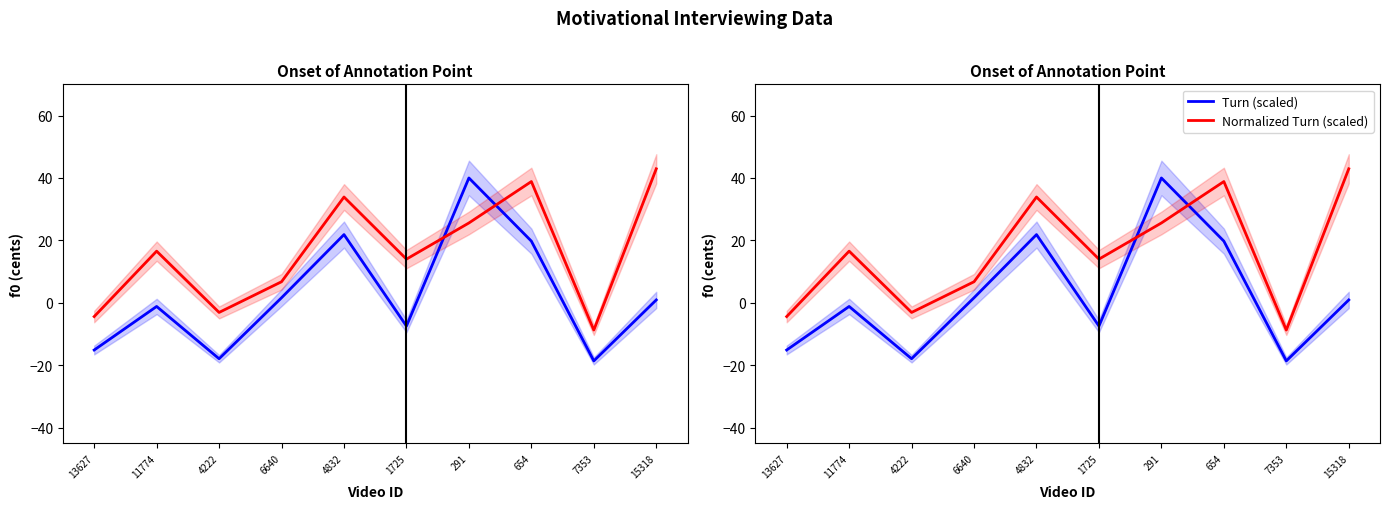

Rank the series at 654 from lowest to highest value.

Turn (scaled), Normalized Turn (scaled)